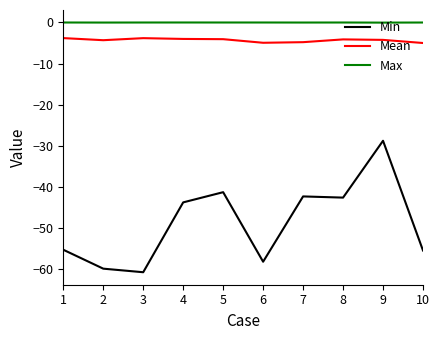

Is it true that Min equals -55.3 at 1?

True